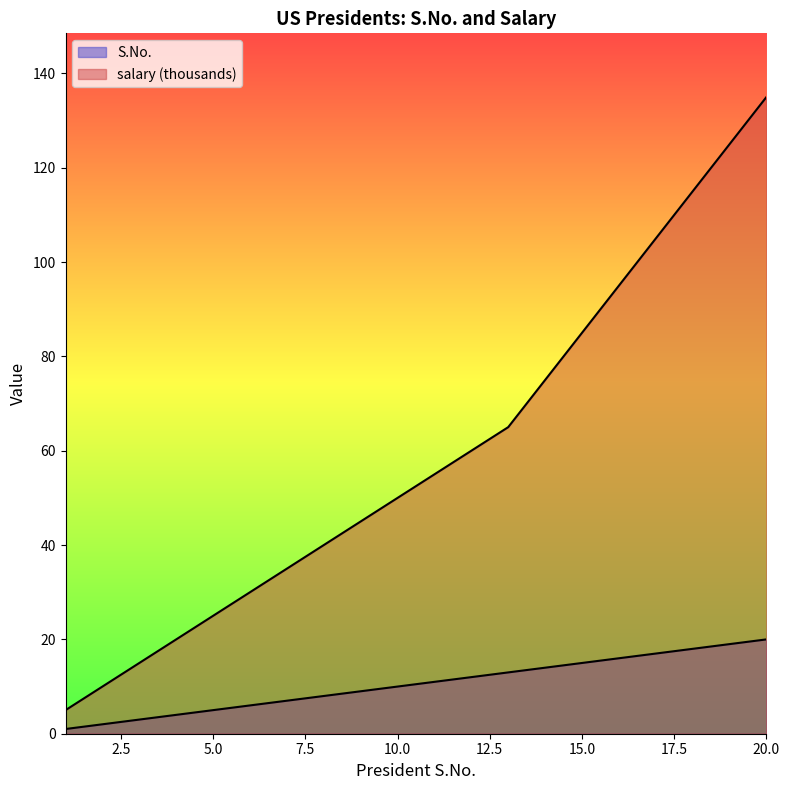

Which series has the largest range (max minus min)?

salary